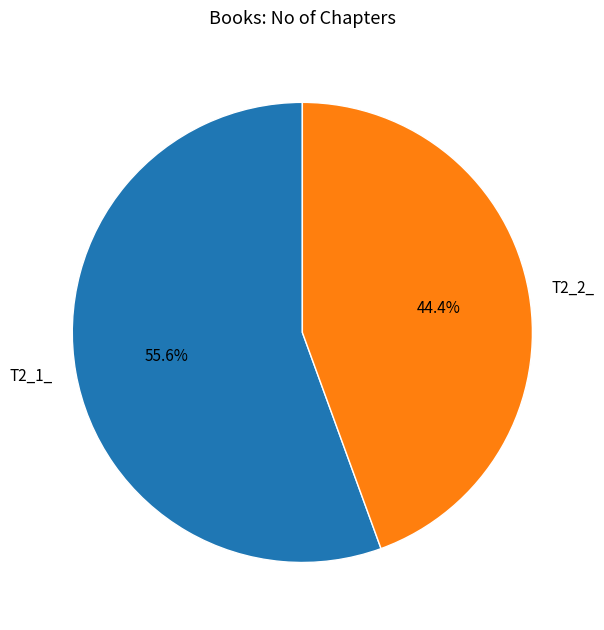

Which has a higher value, T2_2_ or T2_1_?

T2_1_